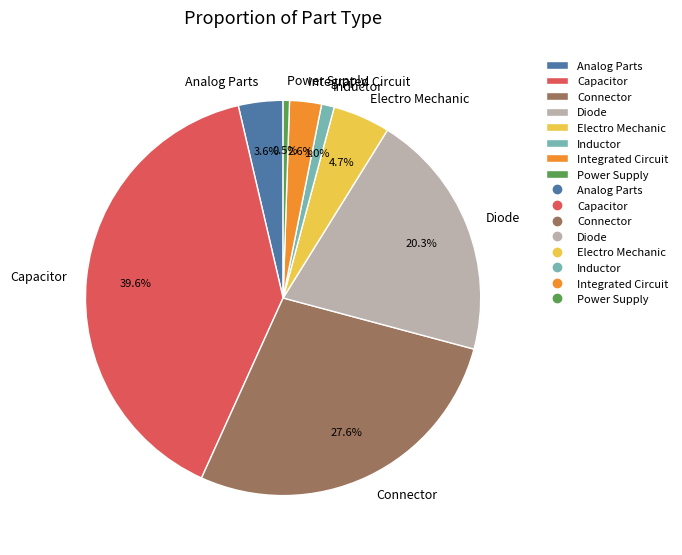

How much of the chart is everything except Power Supply?

99.5%